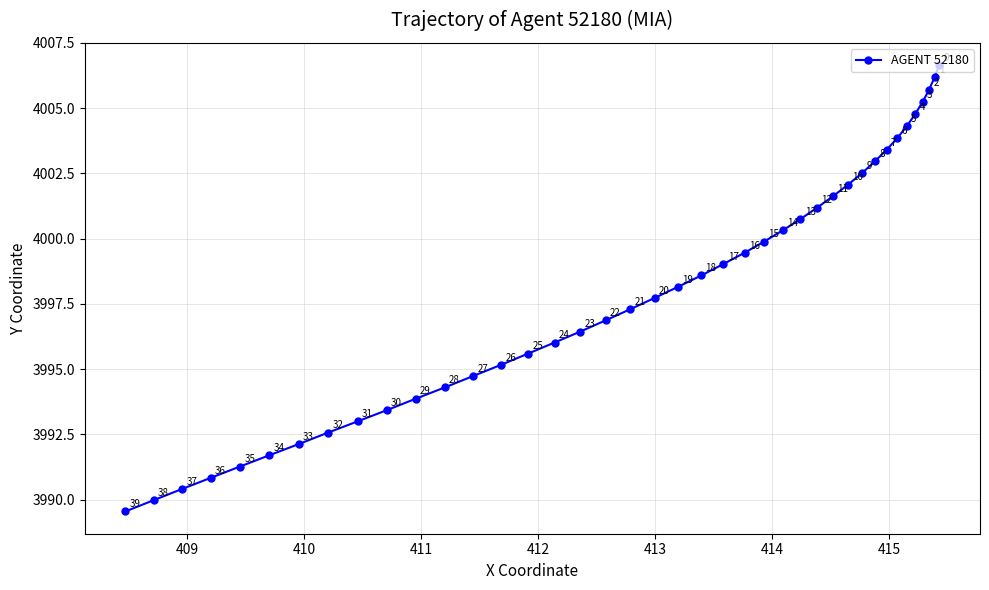

How many lines are shown in the chart?

1